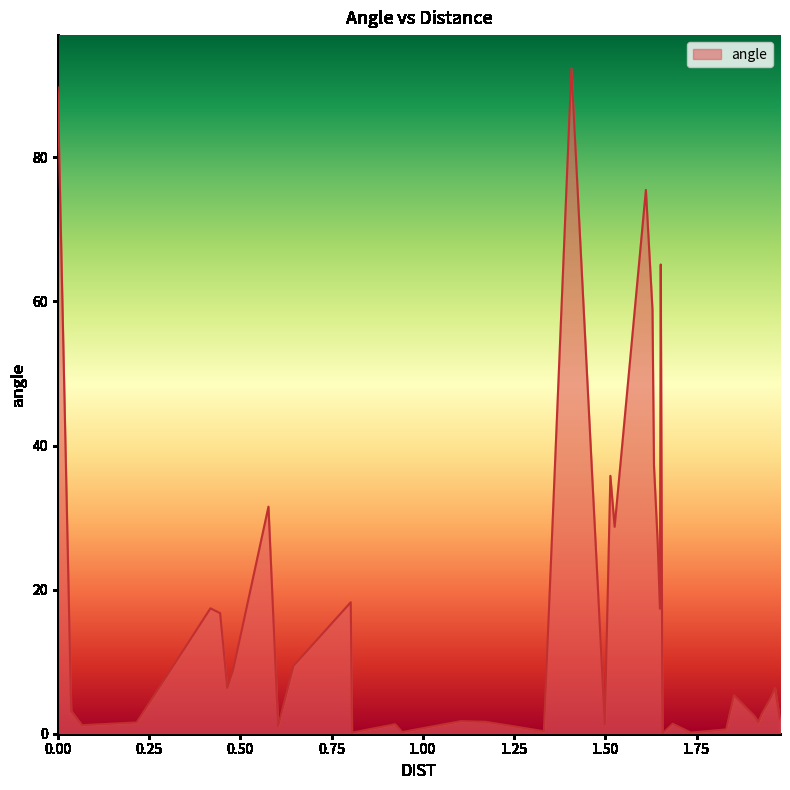

What is the maximum value shown in the chart?

92.3